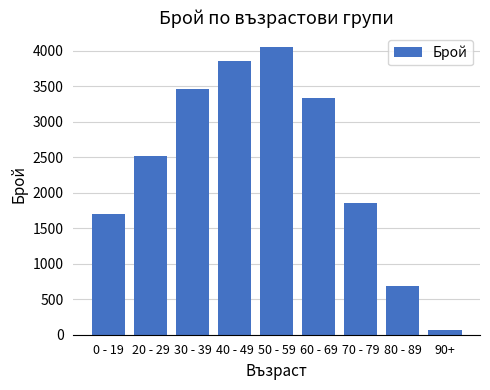

Reading left to right, extract all data points from this chart.

1696	2523	3455	3847	4048	3339	1859	681	70